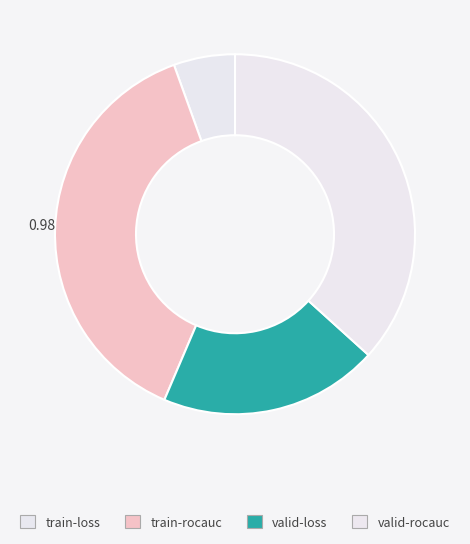

To the nearest percent, what portion does train-loss represent?

6%